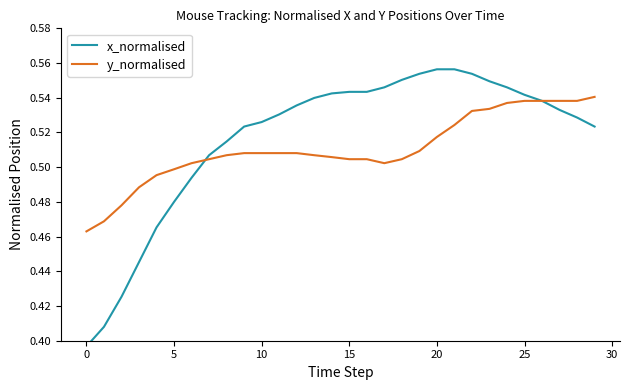

What are all the series names shown in the legend?

x_normalised, y_normalised